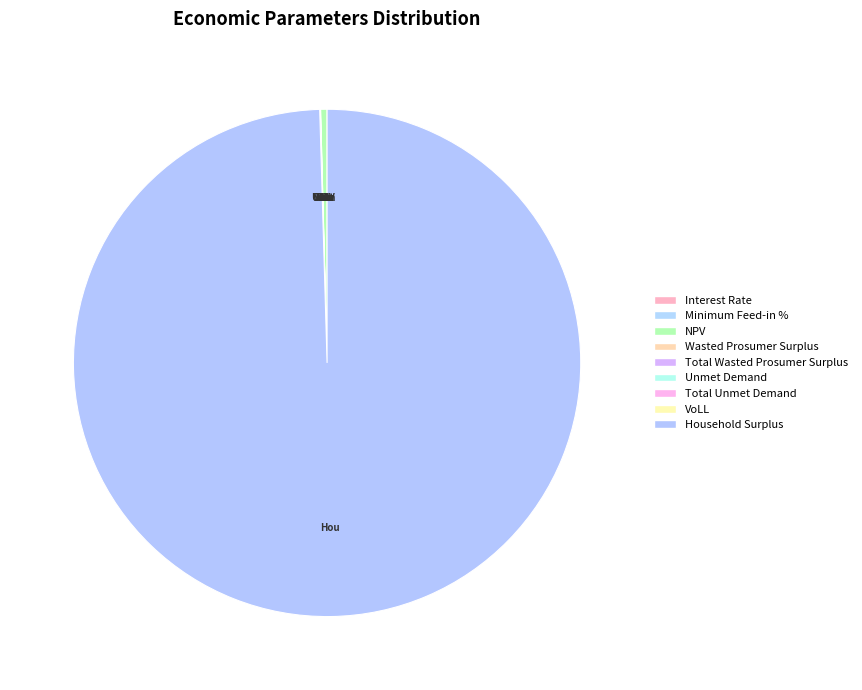

What is the change in value from Minimum Feed-in % to Total Wasted Prosumer Surplus?

+173398.4